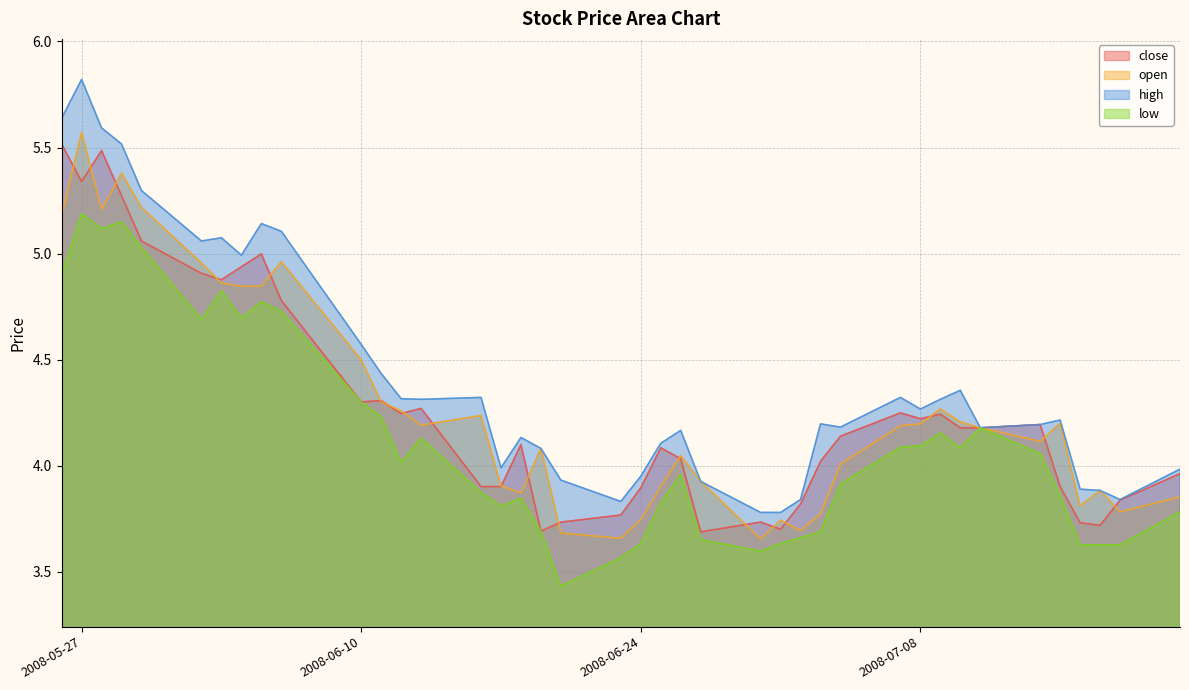

Where does the low series first go above 4?

2008-05-26